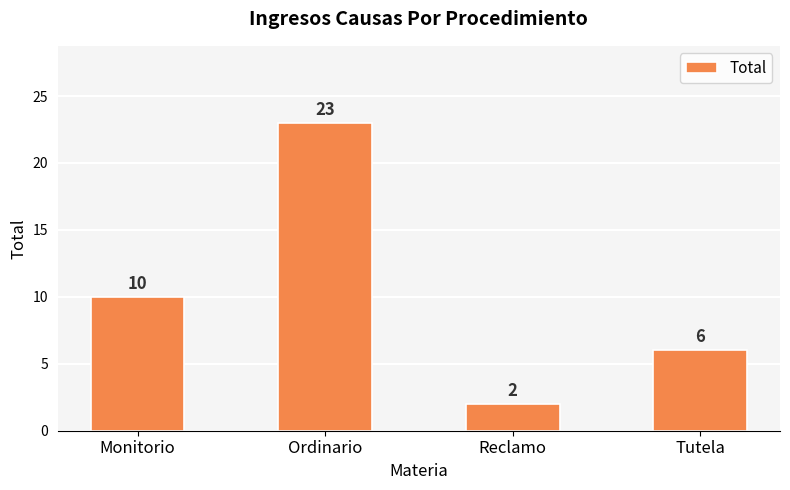

Are the bars horizontal?

No